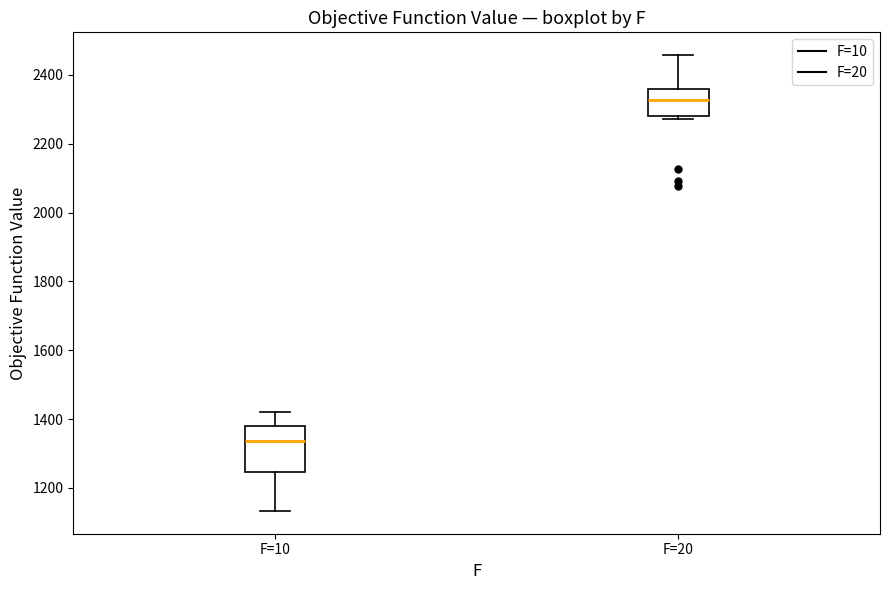

Where is the upper edge of the box for F=20 on the y-axis? The values are not printed on the chart, so give them approximately, as read against the axis.

2360